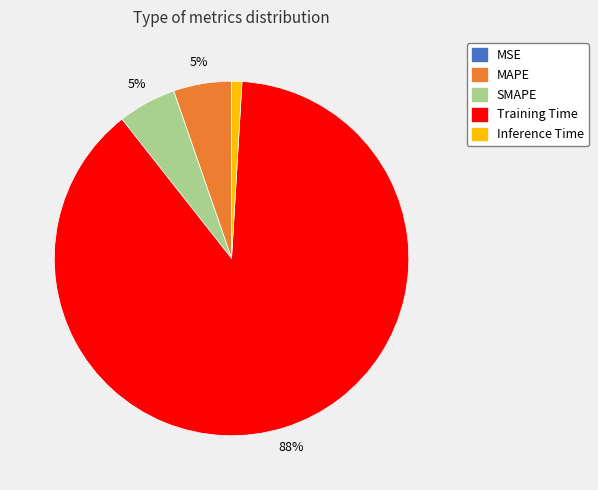

To the nearest percent, what portion does Inference Time represent?

1%